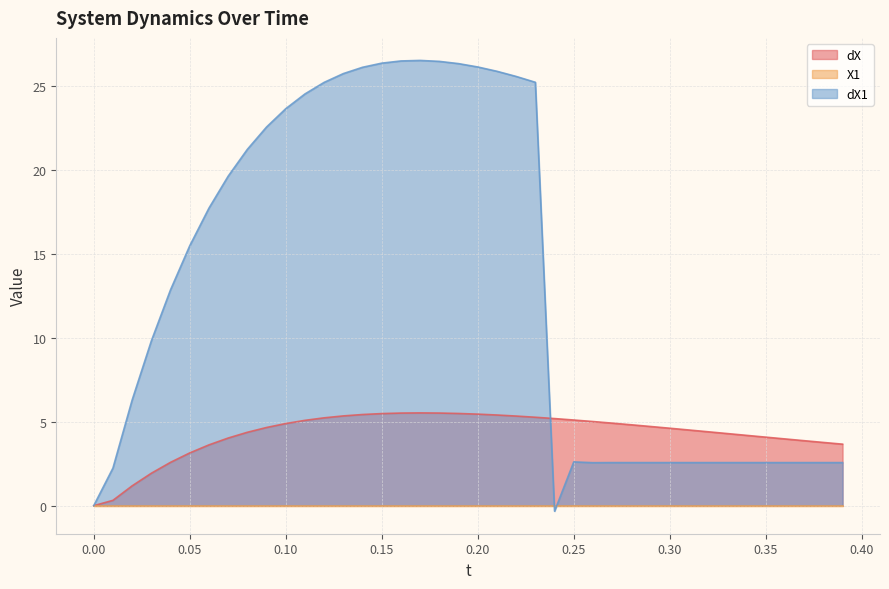

At how many categories does at least one series exceed 13?

19